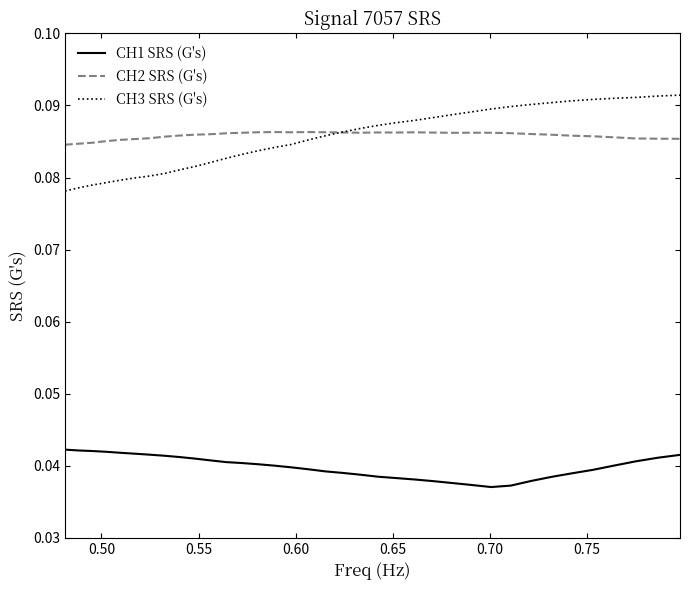

True or false: CH1 SRS (G's) and CH3 SRS (G's) intersect in this chart.

False